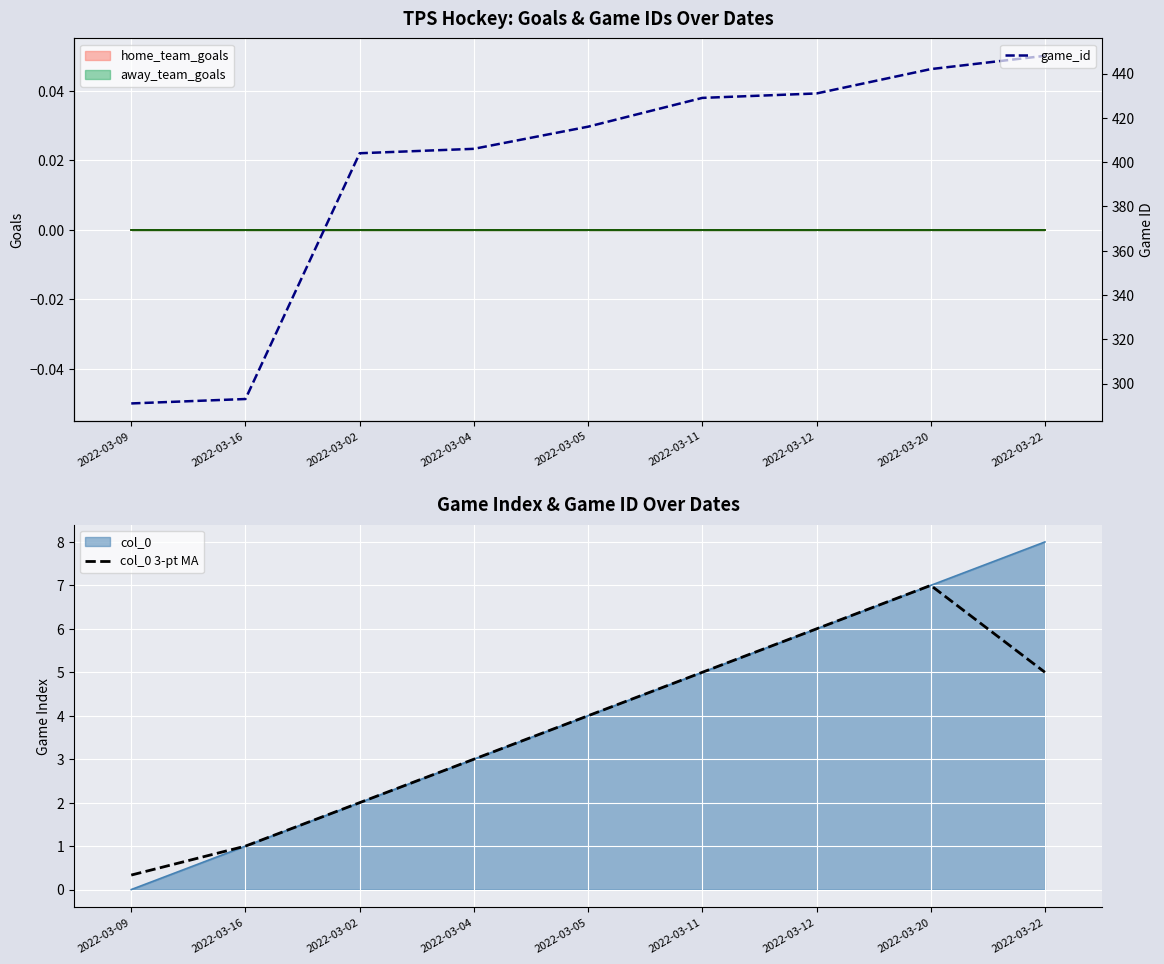

True or false: game_id and col_0 3-pt MA intersect in this chart.

False